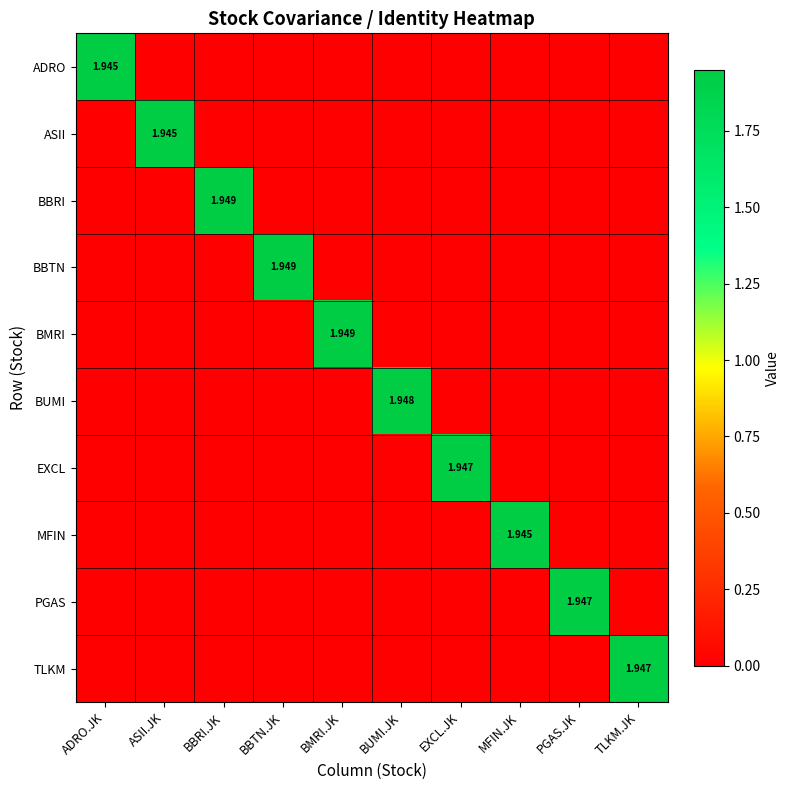

What is the greatest value displayed?

1.9